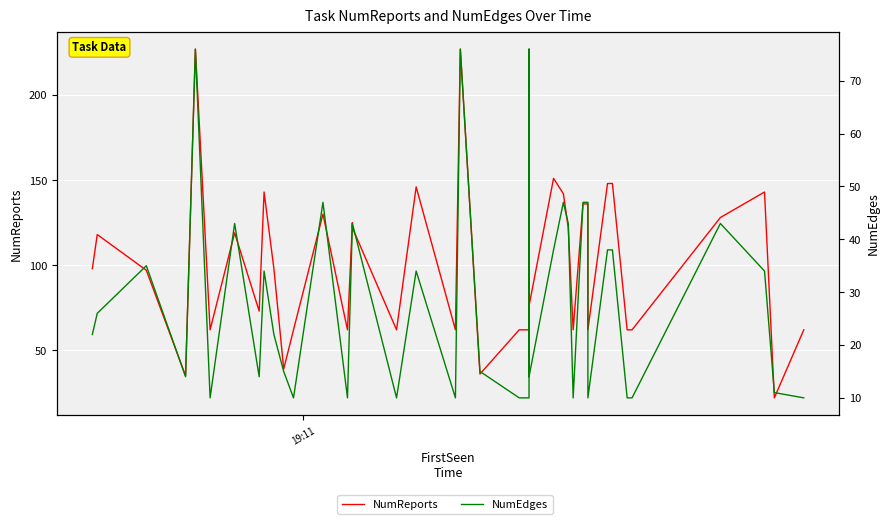

True or false: NumReports and NumEdges cross at least once.

False